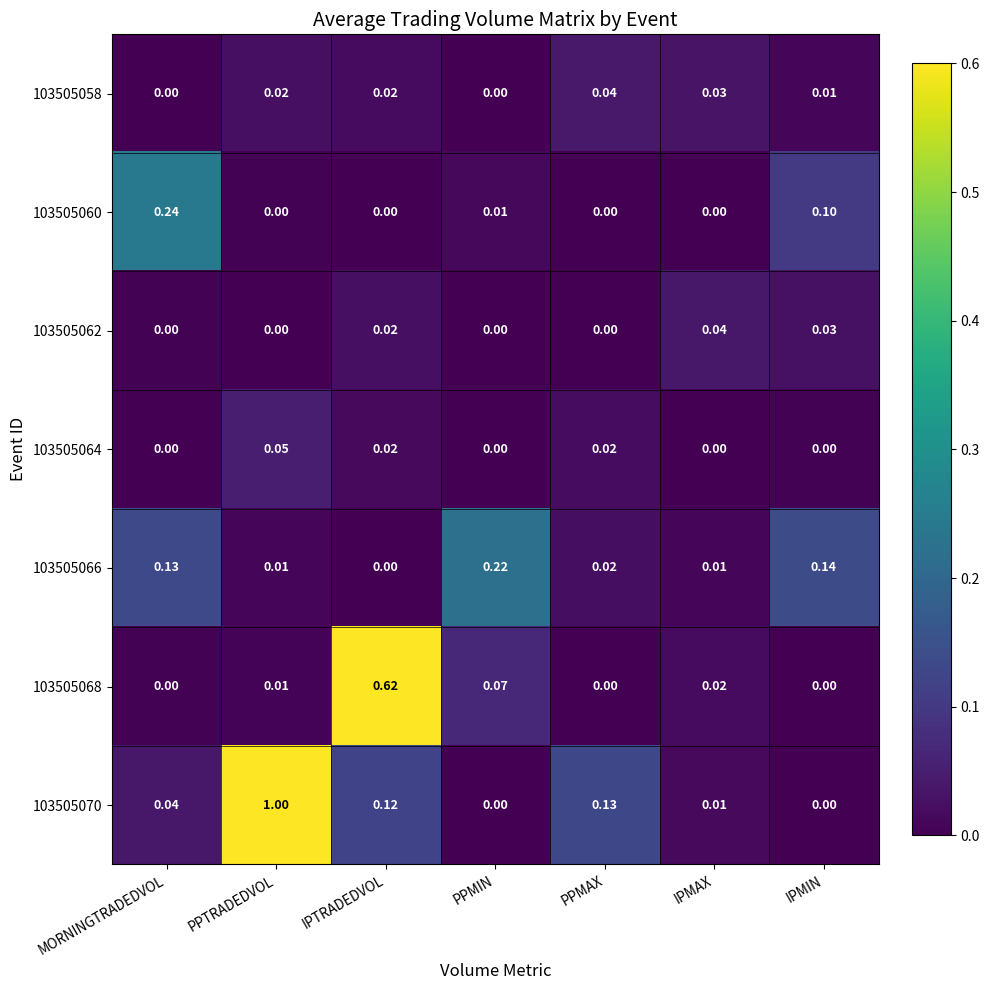

At which category is the sum across all series the highest?

PPTRADEDVOL